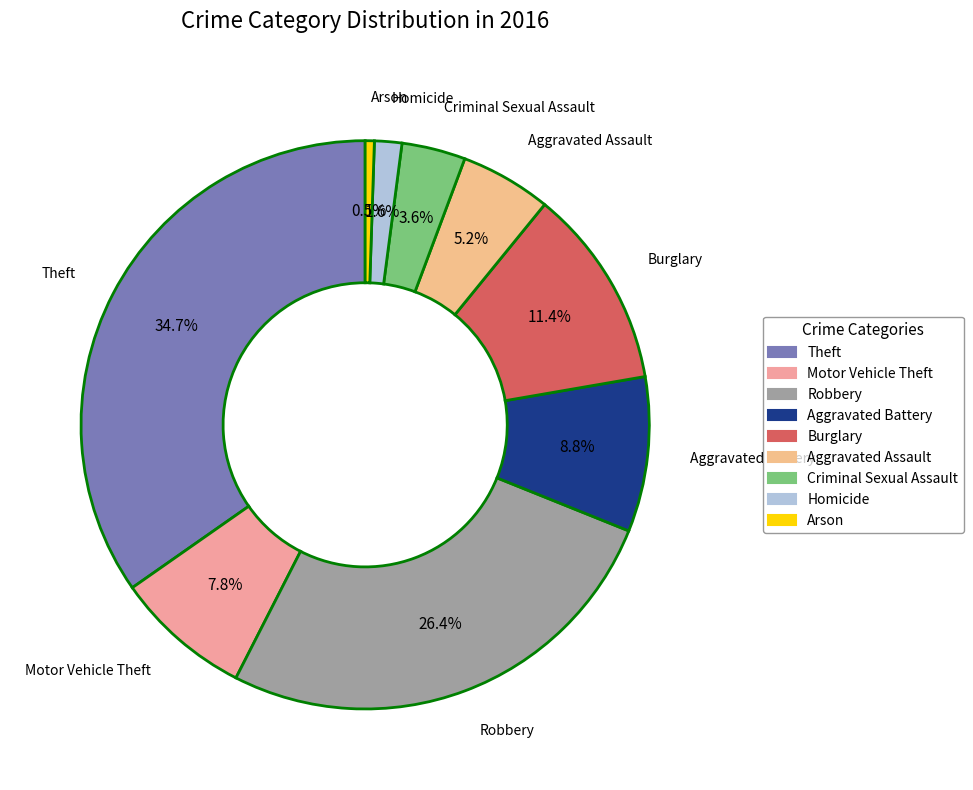

To the nearest percent, what portion does Theft represent?

35%